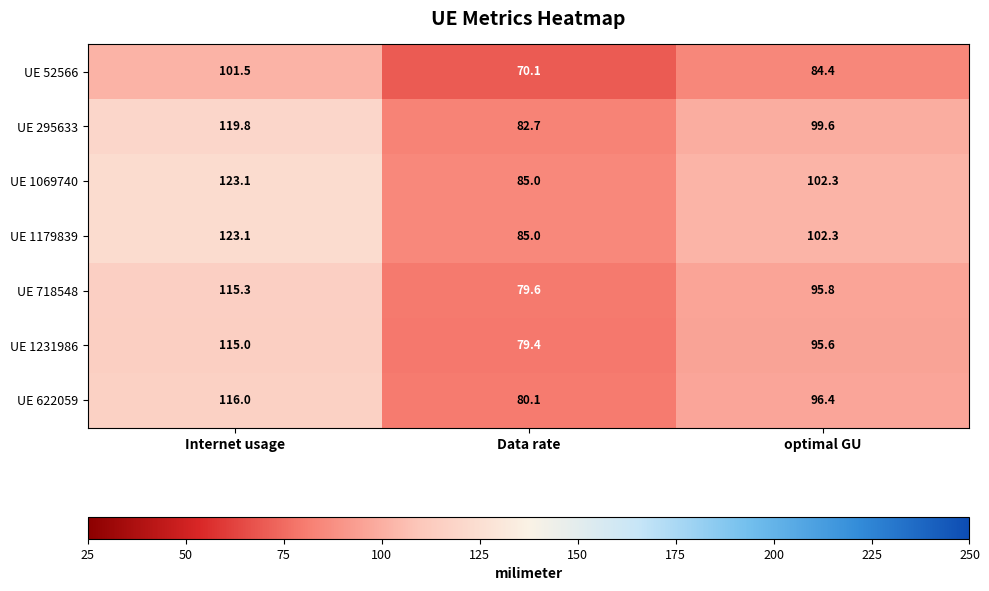

True or false: UE 1179839 has a value of 136.1 at optimal GU.

False